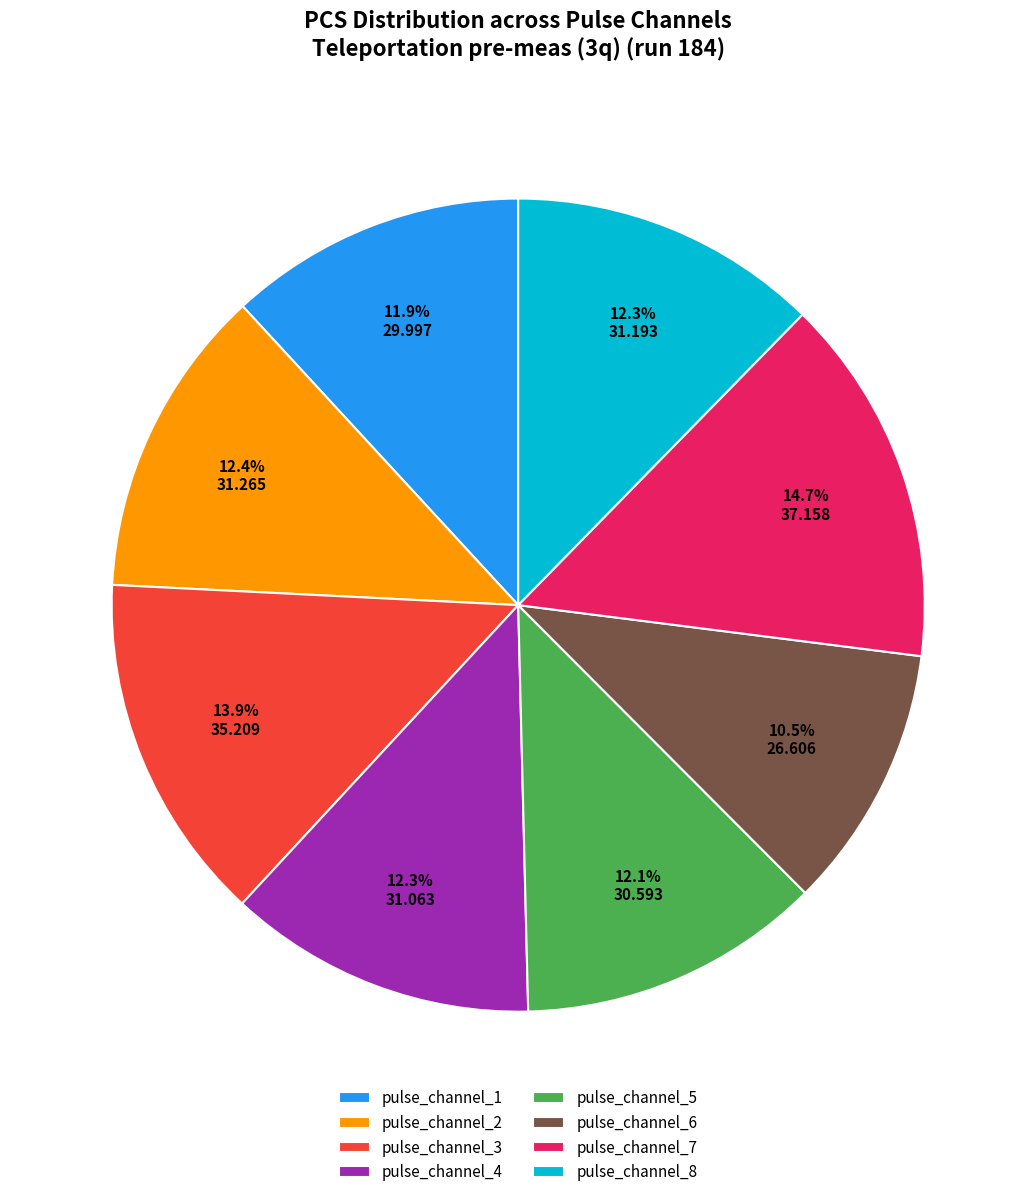

What percentage is the pulse_channel_5 slice, to the nearest percent?

12%